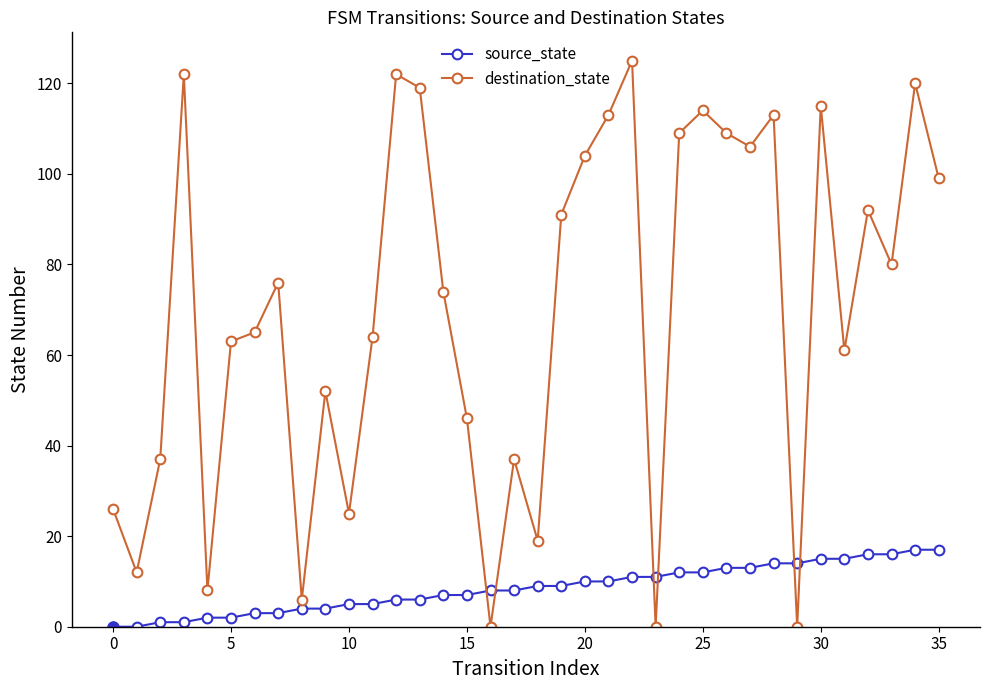

Which series ends up on top after the final intersection of source_state and destination_state?

destination_state